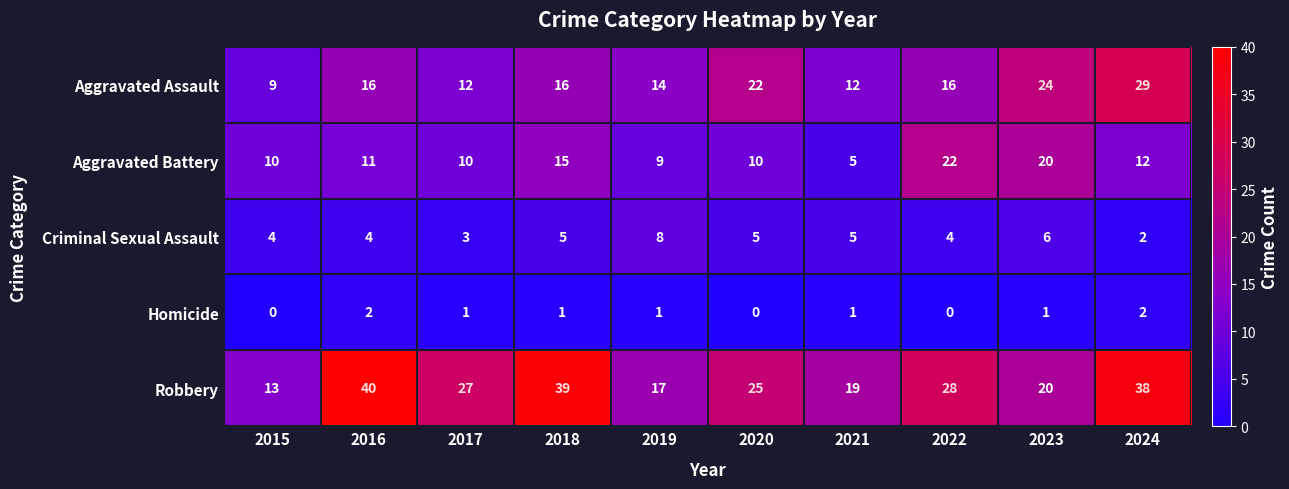

The value of Aggravated Battery at 2015 is 10. True or false?

True